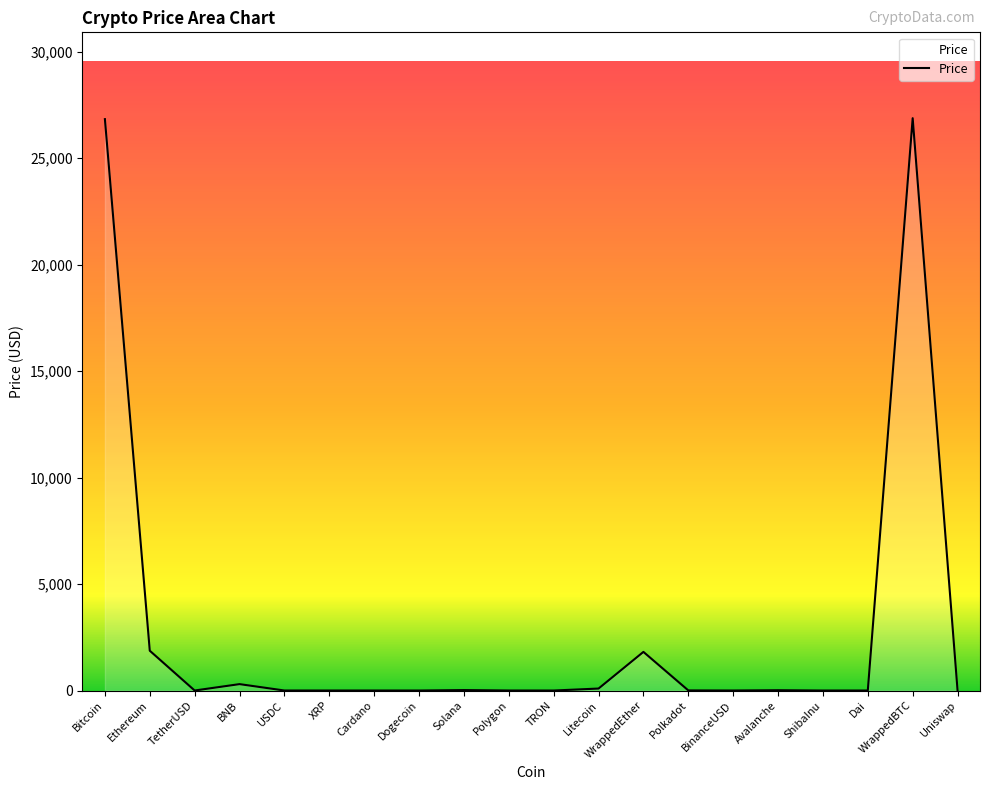

Does the chart display data point markers on the line(s)?

No